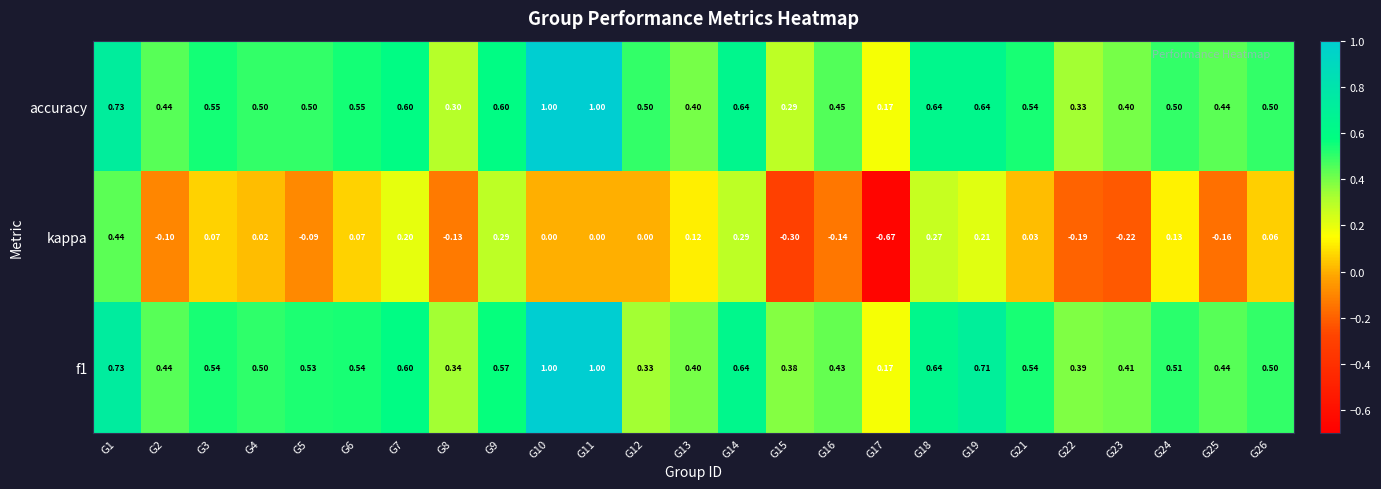

At how many categories does at least one series exceed 0?

25